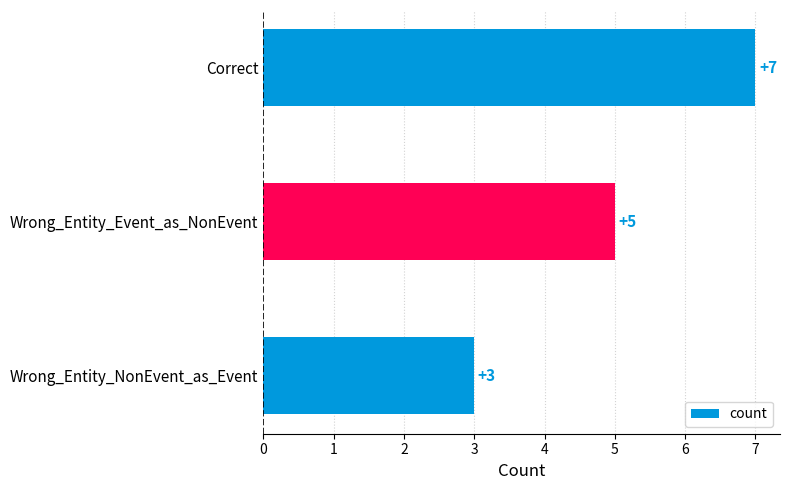

Reading bottom to top, transcribe all the data shown in this chart.

Wrong_Entity_NonEvent_as_Event=3	Wrong_Entity_Event_as_NonEvent=5	Correct=7